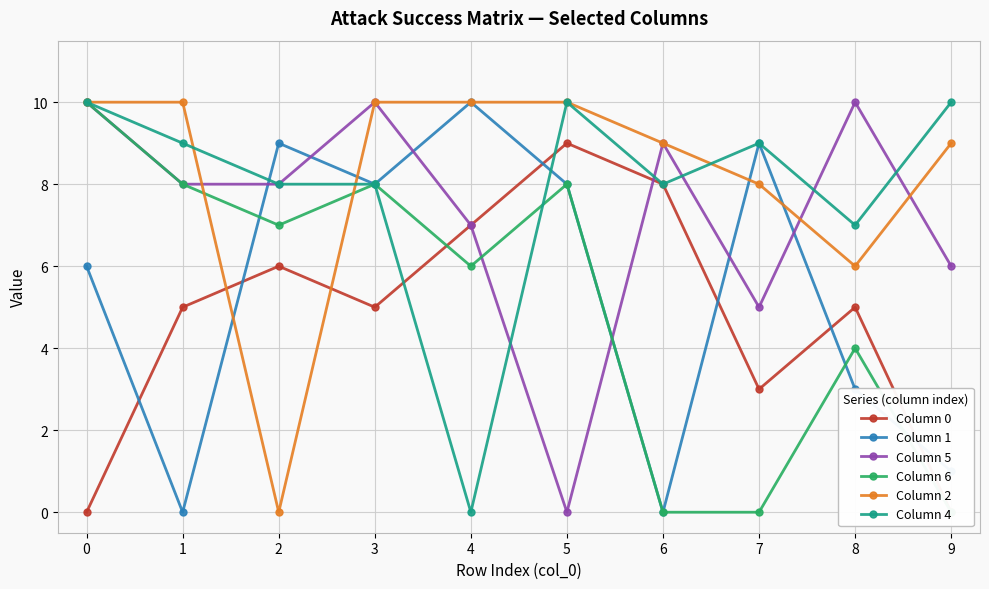

Which series ends up on top after the final intersection of Column 6 and Column 0?

Column 0